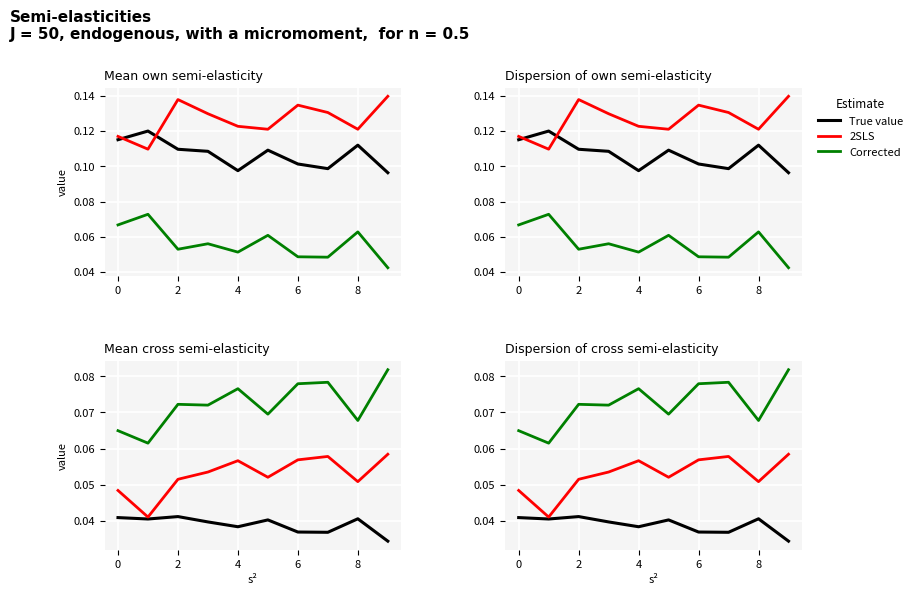

Is it true that 2SLS equals 0.1 at 4?

True